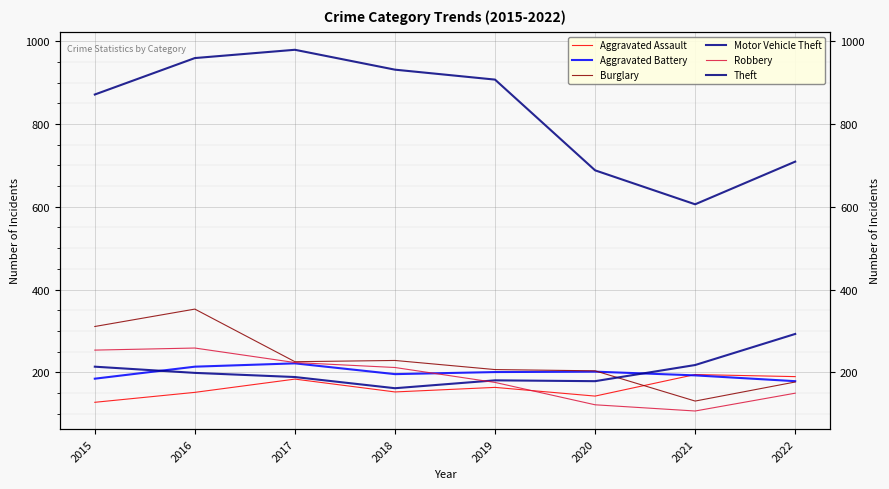

What are all the series names shown in the legend?

Aggravated Assault, Aggravated Battery, Burglary, Motor Vehicle Theft, Robbery, Theft